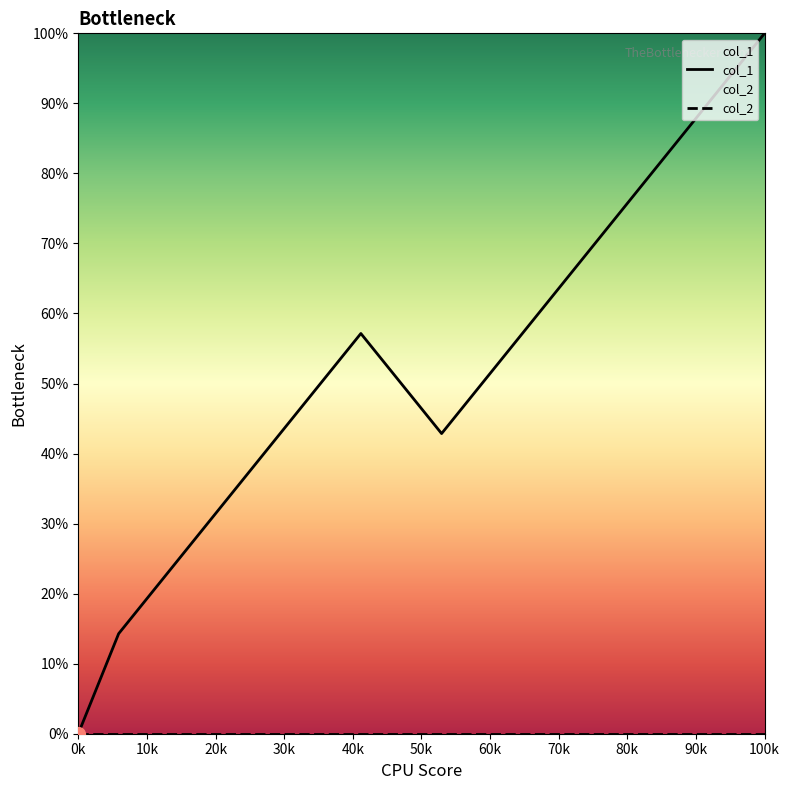

True or false: there are more than 0 points higher than both neighbors.

True